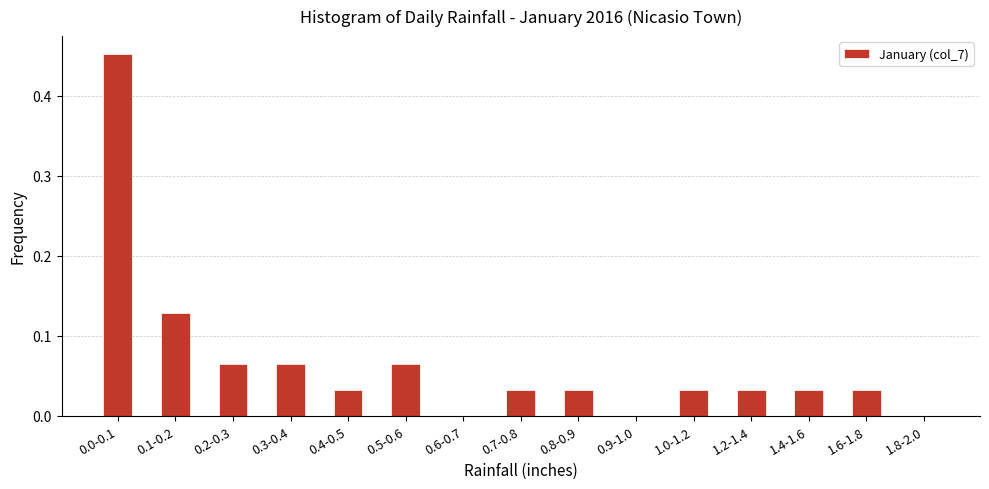

True or false: the data shows 0.0 at 1.0-1.2.

True